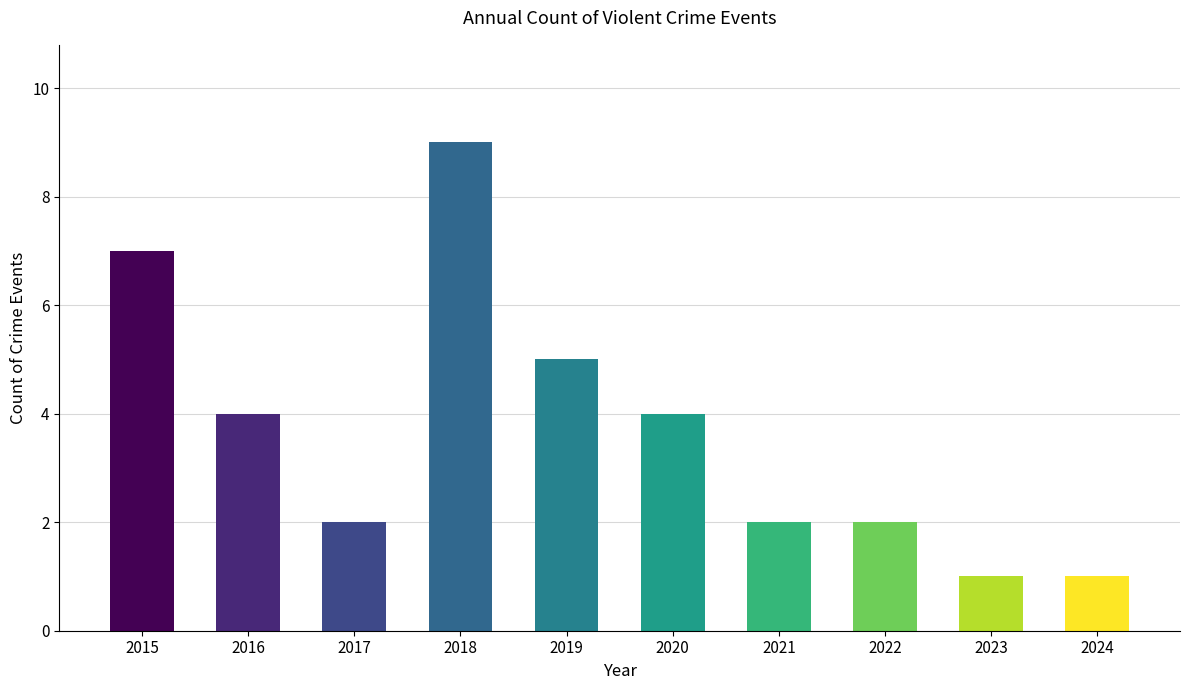

What is the sum of the values at 2018 and 2023?

10